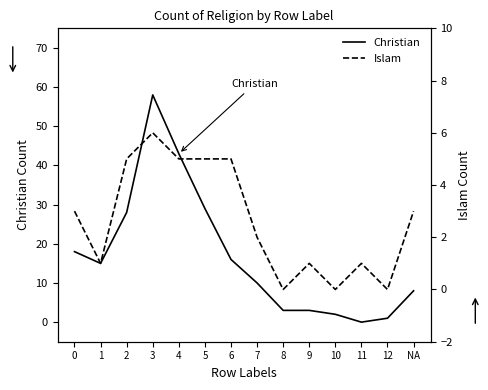

At which label is Christian closest to 29?

5